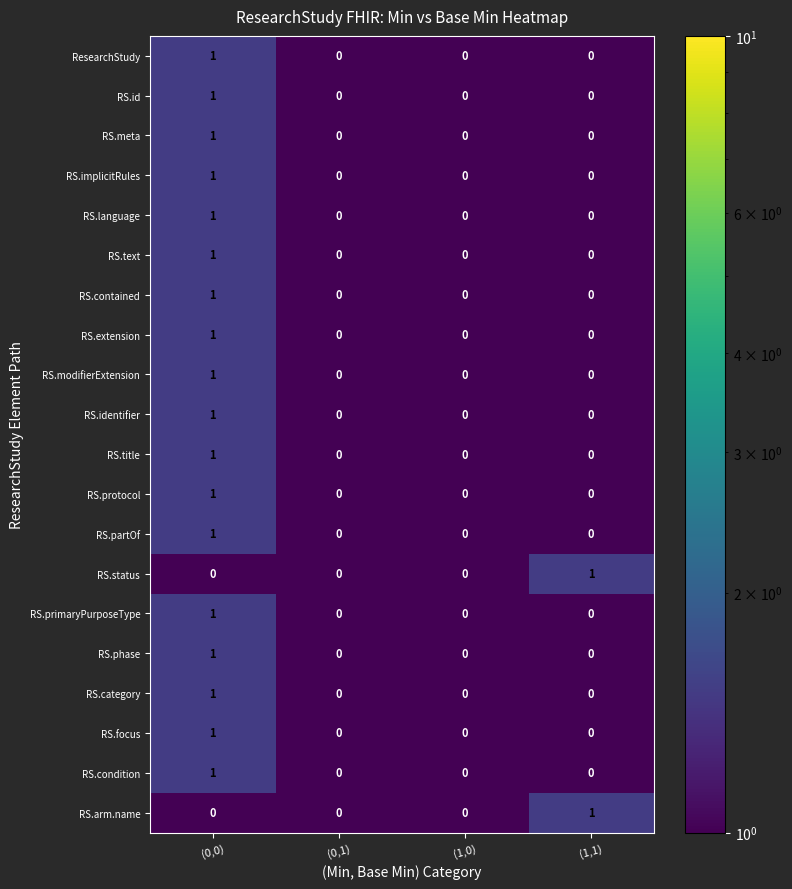

At which category is the sum across all series the highest?

(0,0)